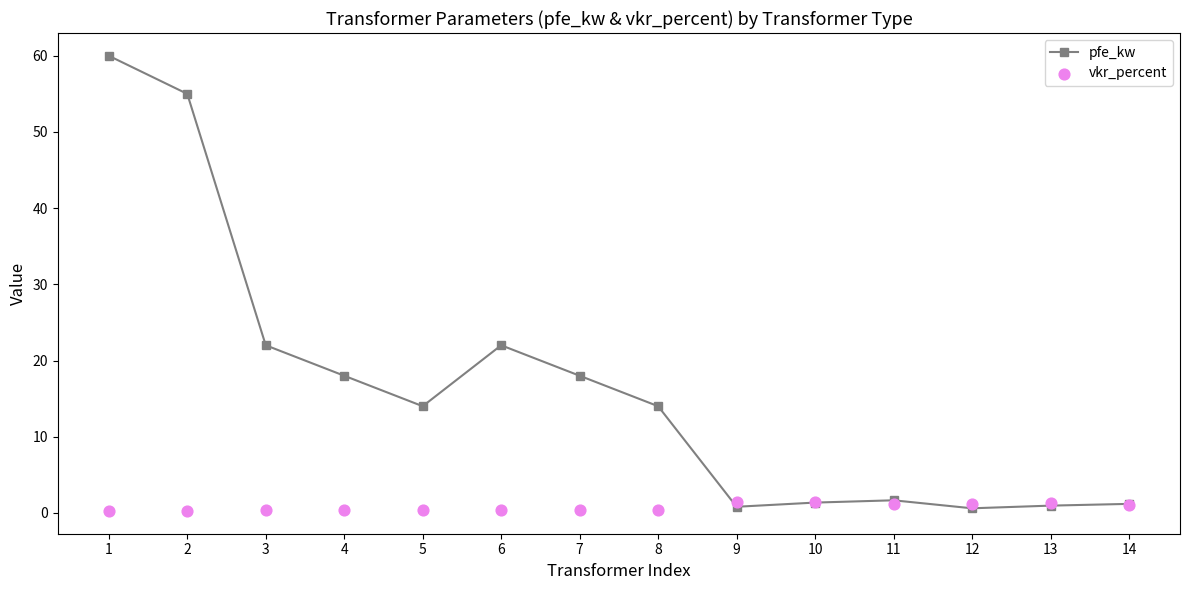

Is the value of vkr_percent at 14 greater than the value of pfe_kw at 14?

No